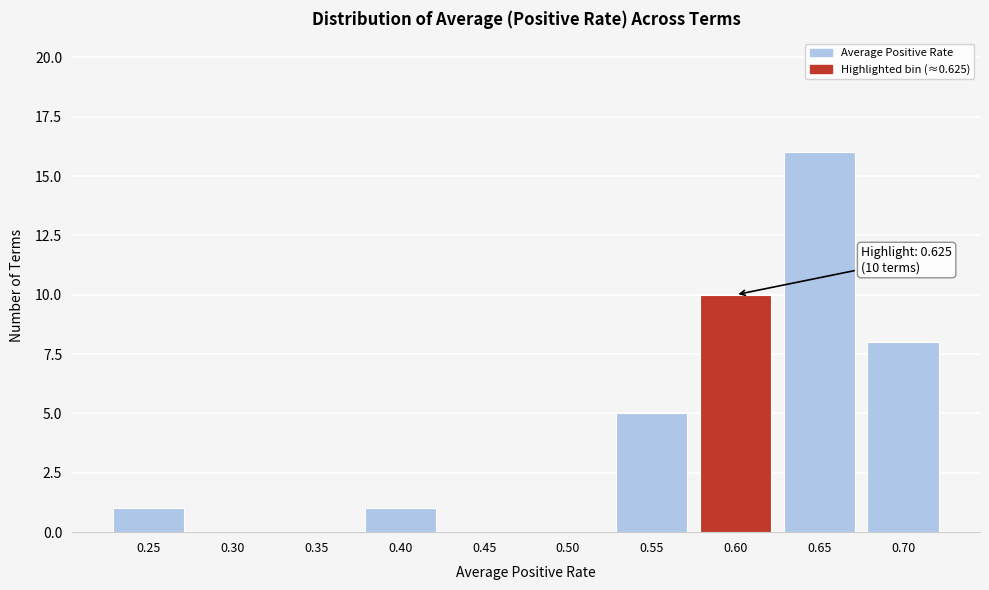

Reading left to right, what are all the values shown in this chart?

0.25=1	0.30=0	0.35=0	0.40=1	0.45=0	0.50=0	0.55=5	0.60=10	0.65=16	0.70=8